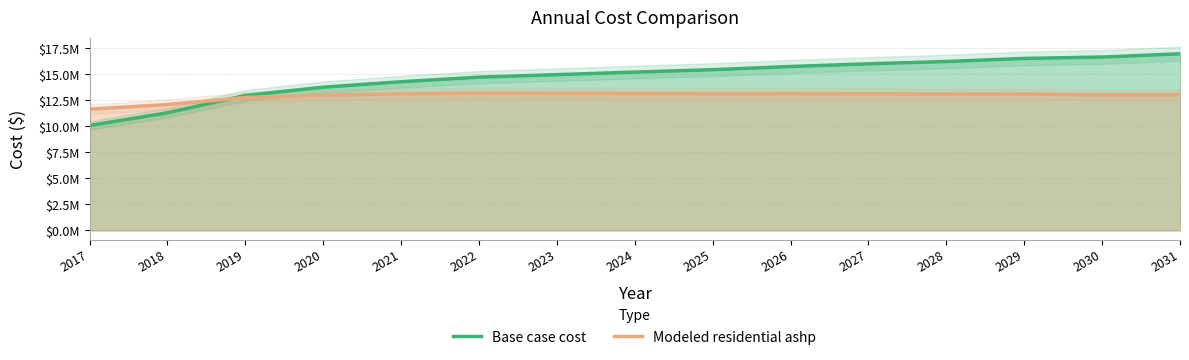

Where does the Modeled residential ashp series first go above 13102872?

2021